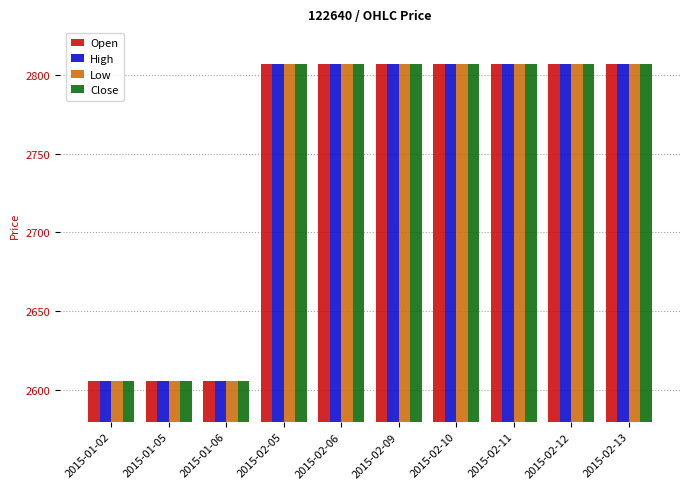

Count the High values in the range 2606 to 2807.

10